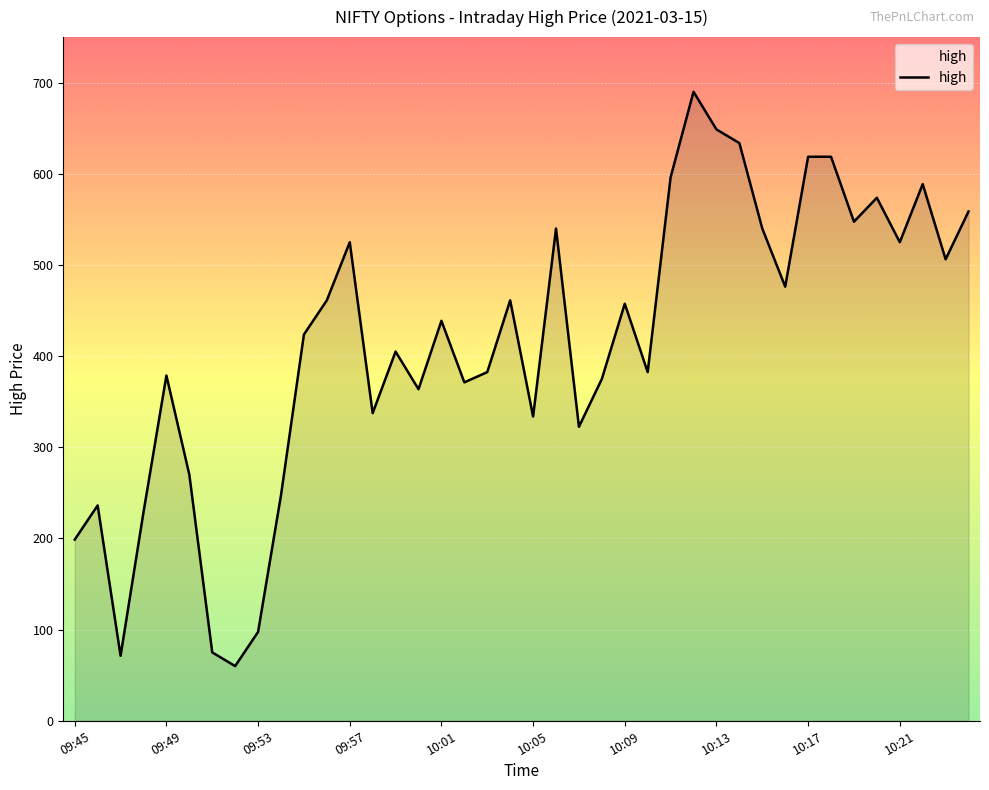

What is the greatest value displayed?

690.0